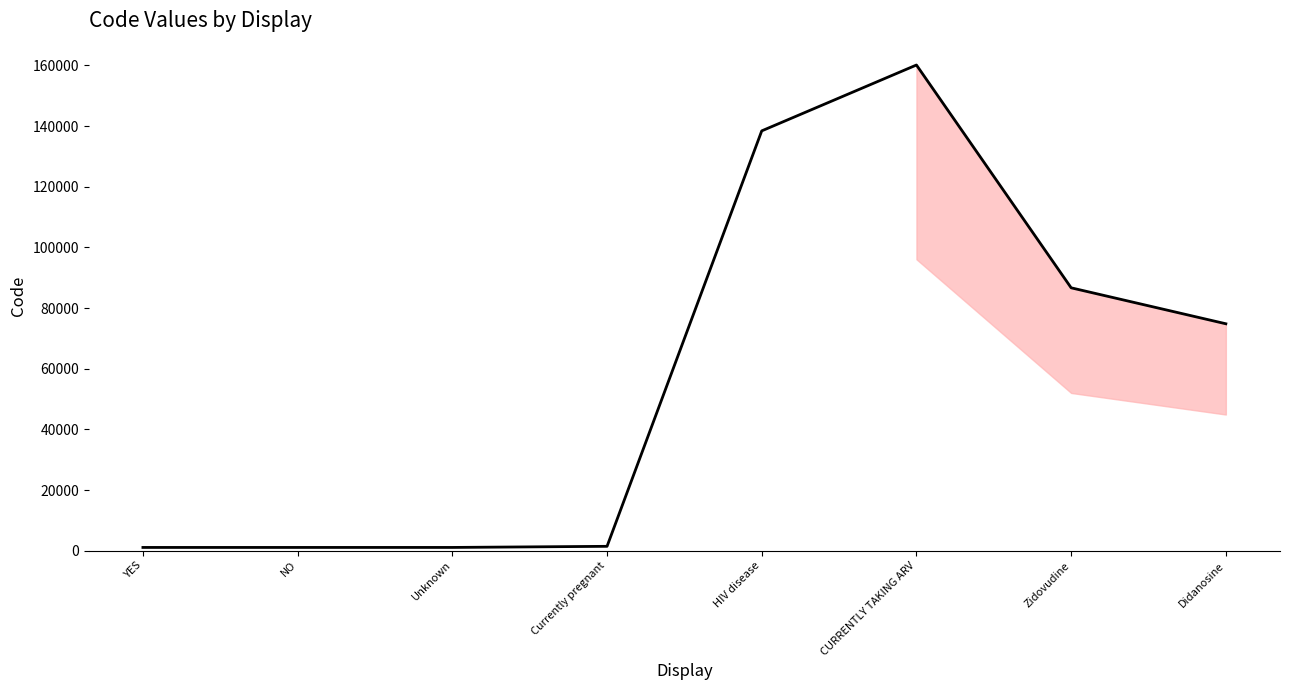

What is the maximum value shown in the chart?

160119